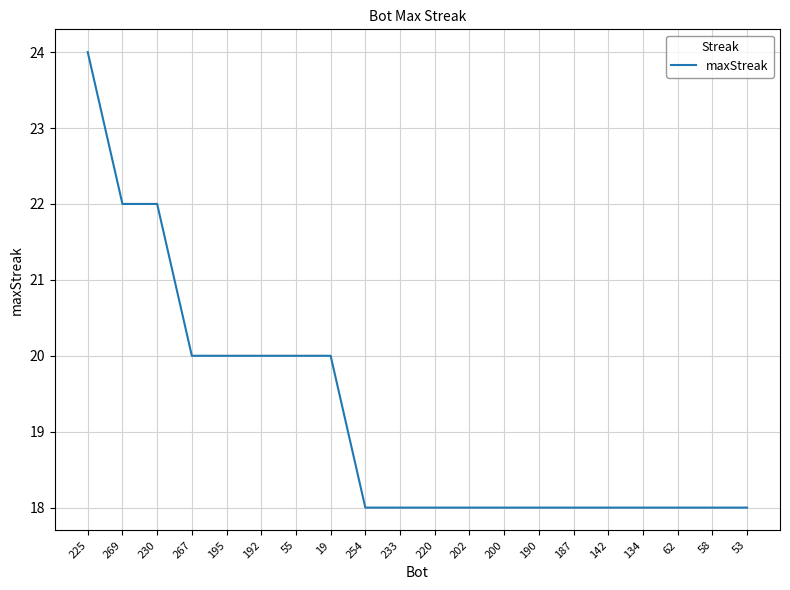

True or false: the data shows 20 at 267.

True